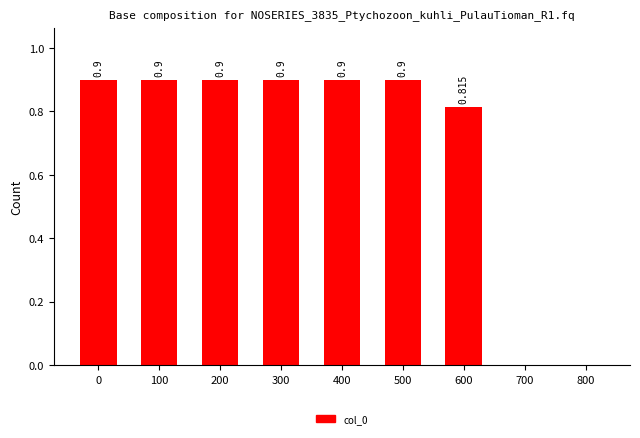

Are the bars horizontal?

No